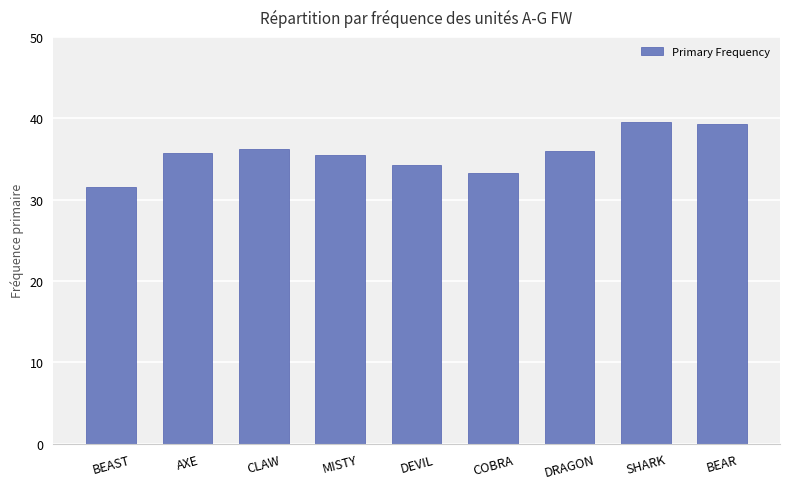

Which label corresponds to the smallest value in the chart?

BEAST